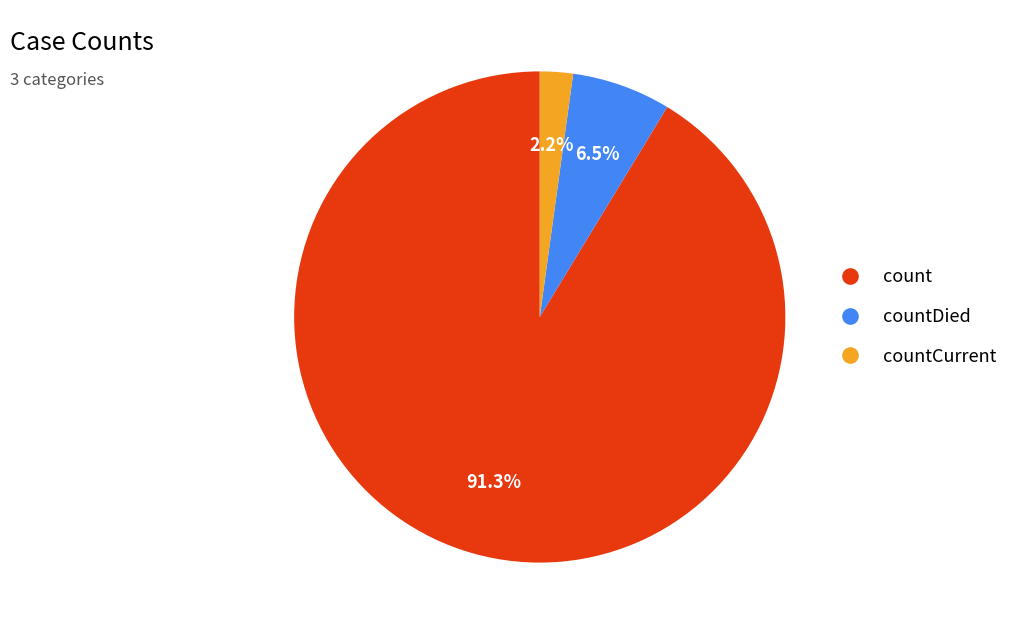

Does any single category account for the majority?

Yes